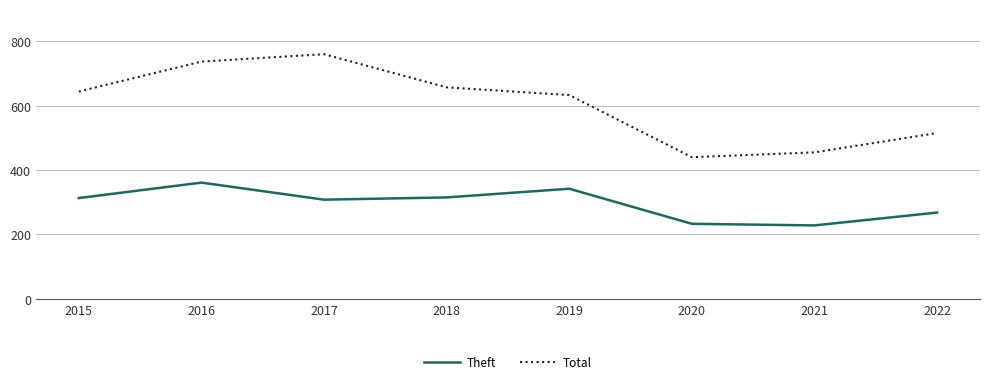

Between 2021 and 2022, which series saw the biggest shift?

Total